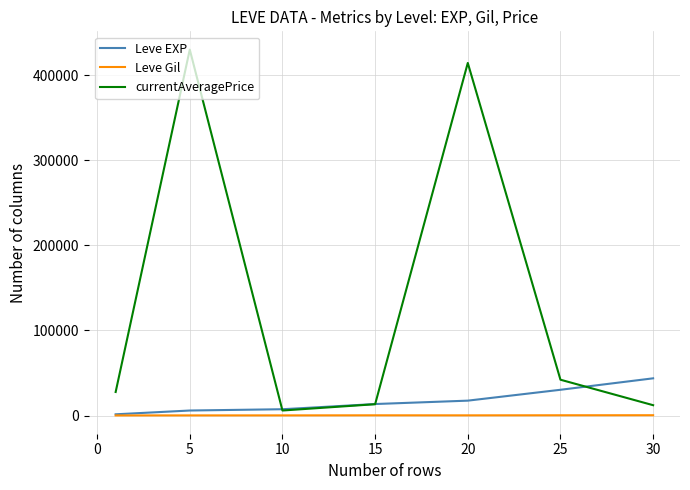

How many distinct data groups are displayed?

3